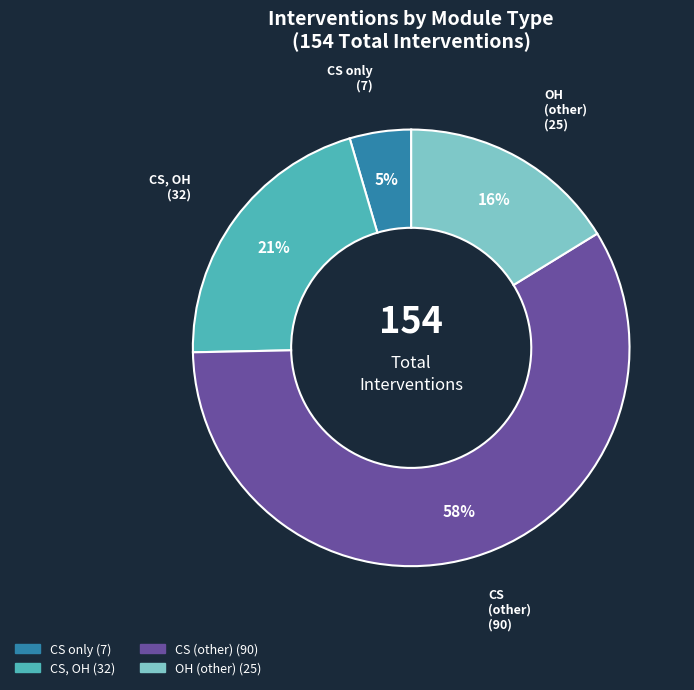

Does CS, OH account for over 50% of the chart?

No